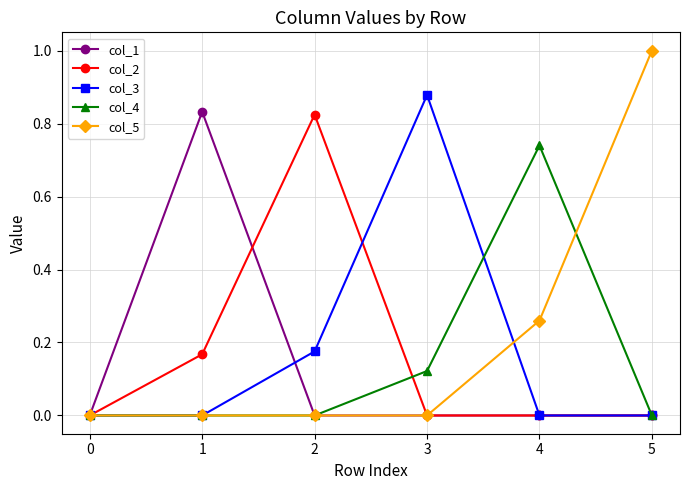

At which category does the chart reach its peak across all series?

5